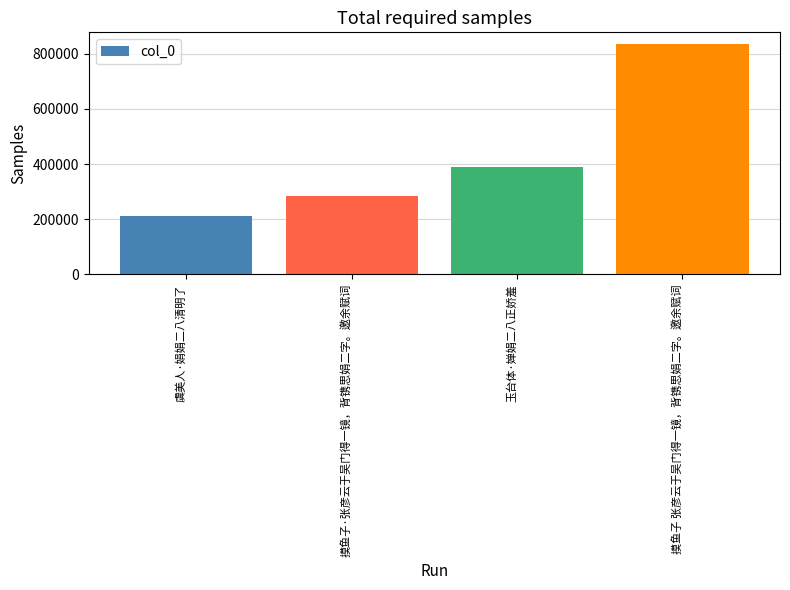

The value at 摸鱼子·张彦云于吴门得一镜，背镌思娟二字。邀余赋词 is 283076. True or false?

True